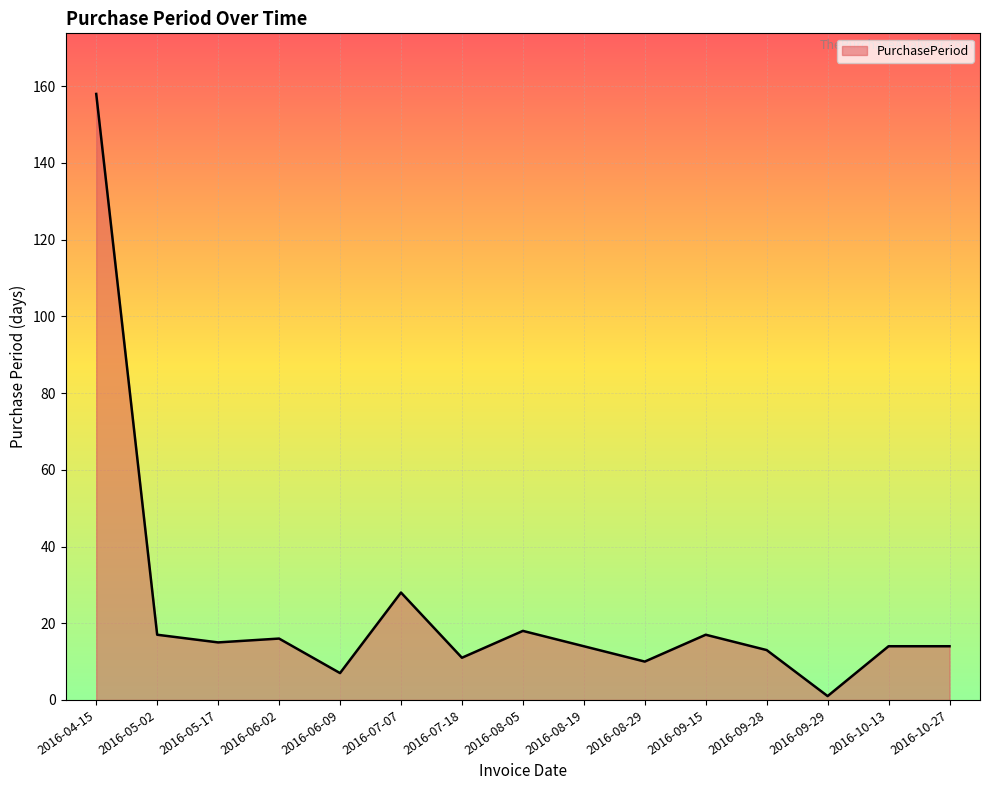

What is the sum of the values at 2016-05-17 and 2016-05-02?

32